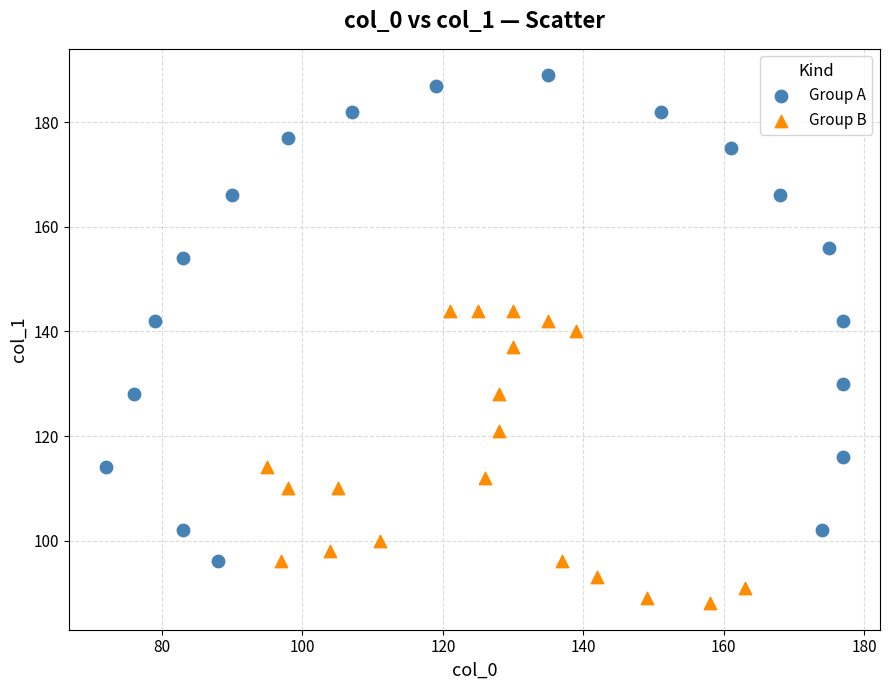

Which series contains the lowest Y value?

Group B